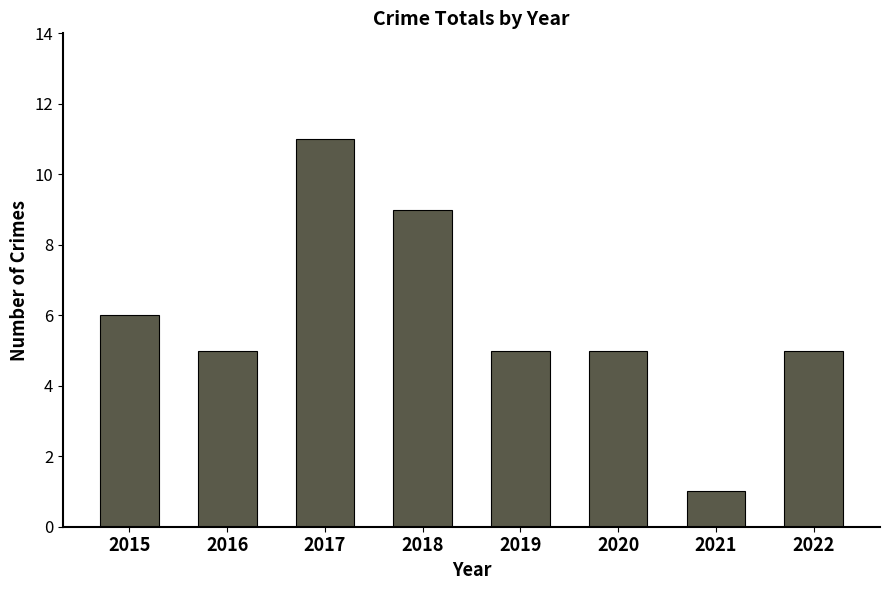

What is the minimum value shown in the chart?

1